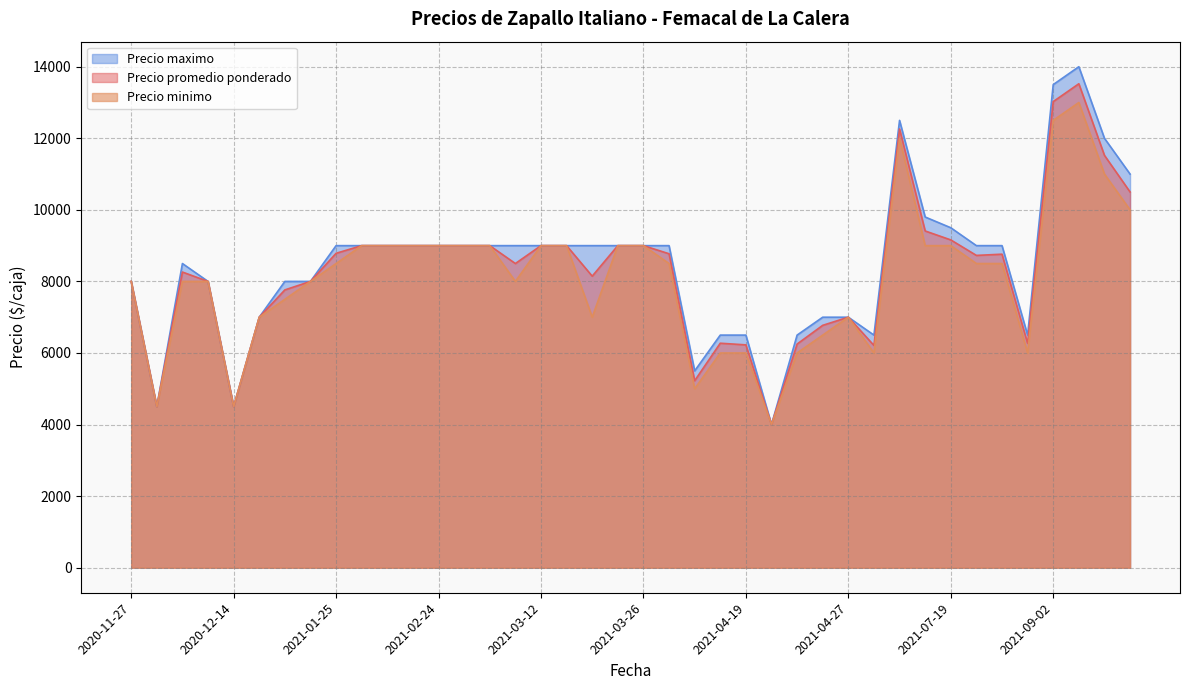

At which category does Precio promedio ponderado reach its first local peak?

2020-11-27